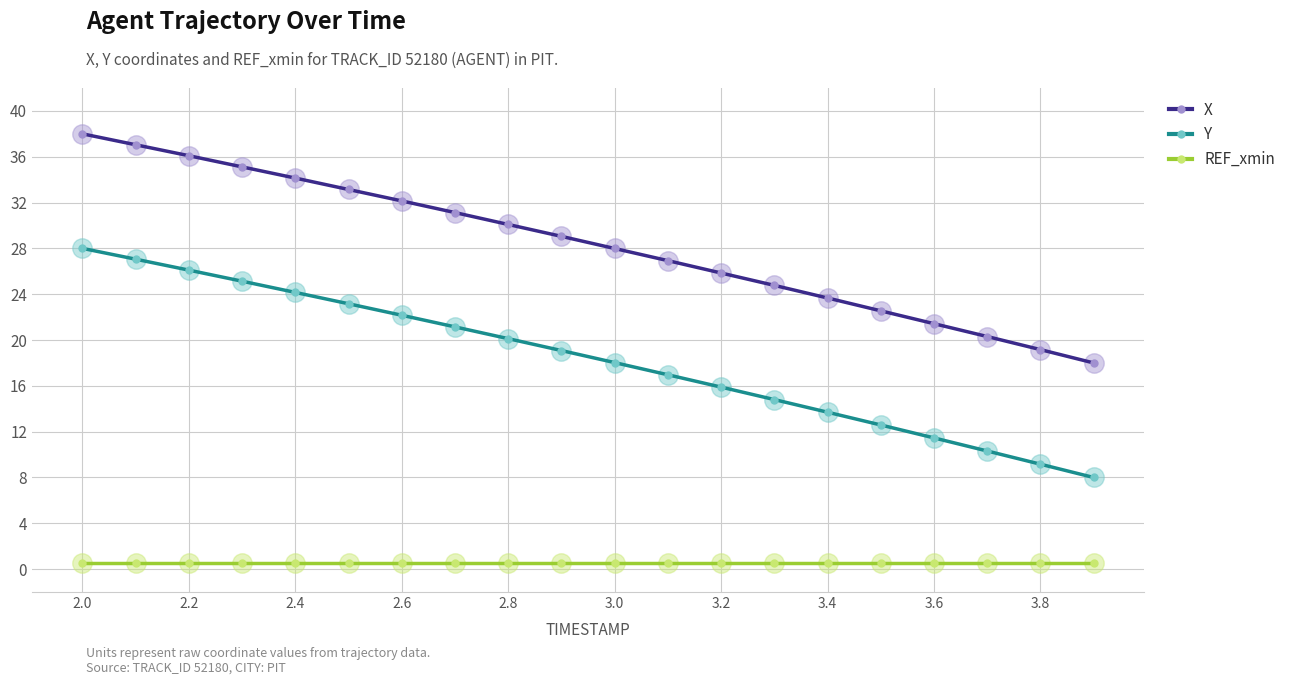

What is the average value of the Y series?

18.4